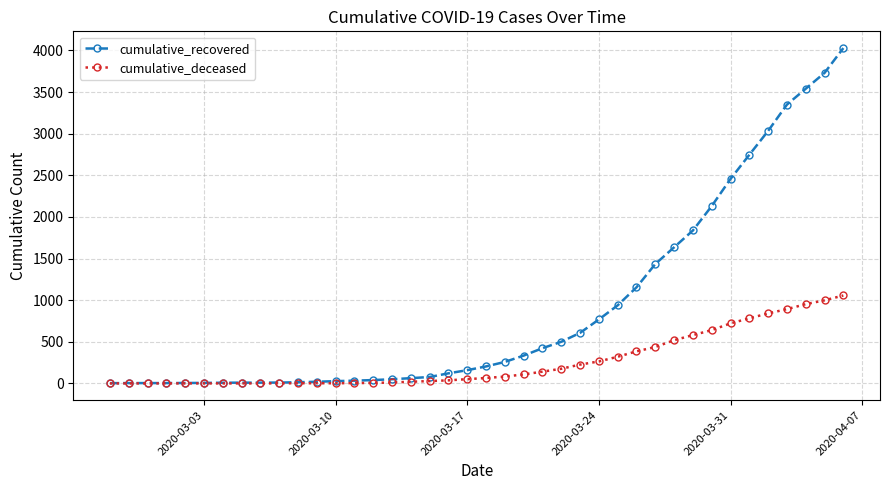

What is the value of the cumulative_deceased point at the 30th from the left?

437